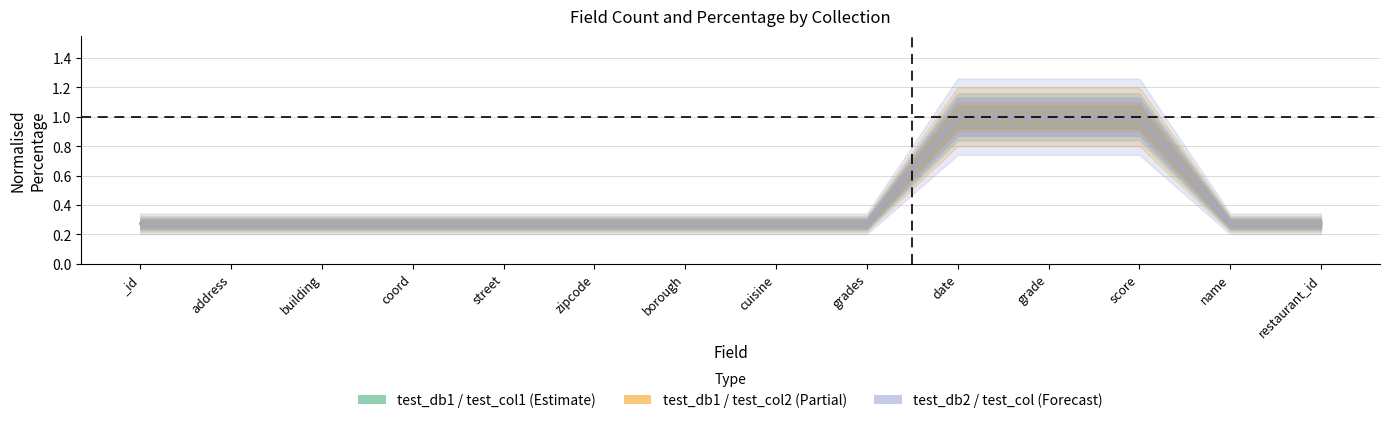

Reading left to right, transcribe all the data shown in this chart.

test_db1 test_col1 Count: _id=0.3	address=0.3	building=0.3	coord=0.3	street=0.3	zipcode=0.3	borough=0.3	cuisine=0.3	grades=0.3	date=1.0	grade=1.0	score=1.0	name=0.3	restaurant_id=0.3
test_db1 test_col2 Count: _id=0.3	address=0.3	building=0.3	coord=0.3	street=0.3	zipcode=0.3	borough=0.3	cuisine=0.3	grades=0.3	date=1.0	grade=1.0	score=1.0	name=0.3	restaurant_id=0.3
test_db2 test_col Count: _id=0.3	address=0.3	building=0.3	coord=0.3	street=0.3	zipcode=0.3	borough=0.3	cuisine=0.3	grades=0.3	date=1.0	grade=1.0	score=1.0	name=0.3	restaurant_id=0.3